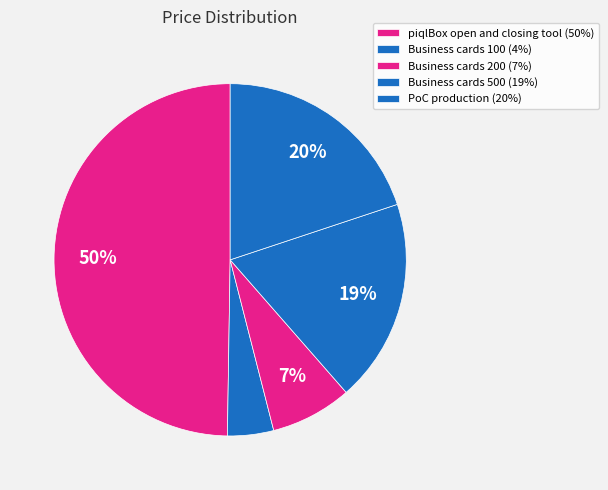

To the nearest percent, what is the difference between the largest and smallest slice percentages?

46%